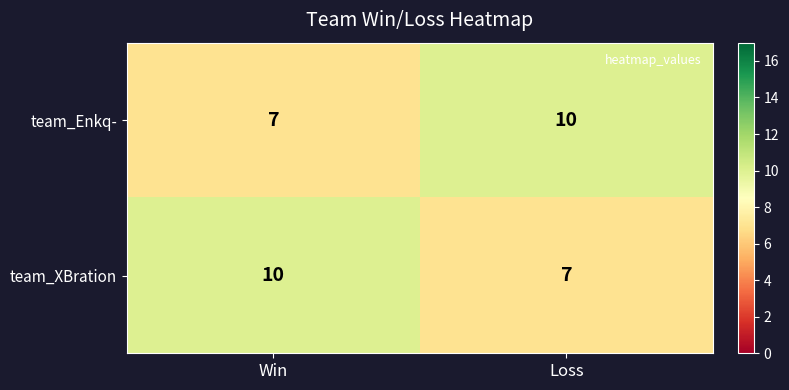

What is the total value across all series at Win?

17